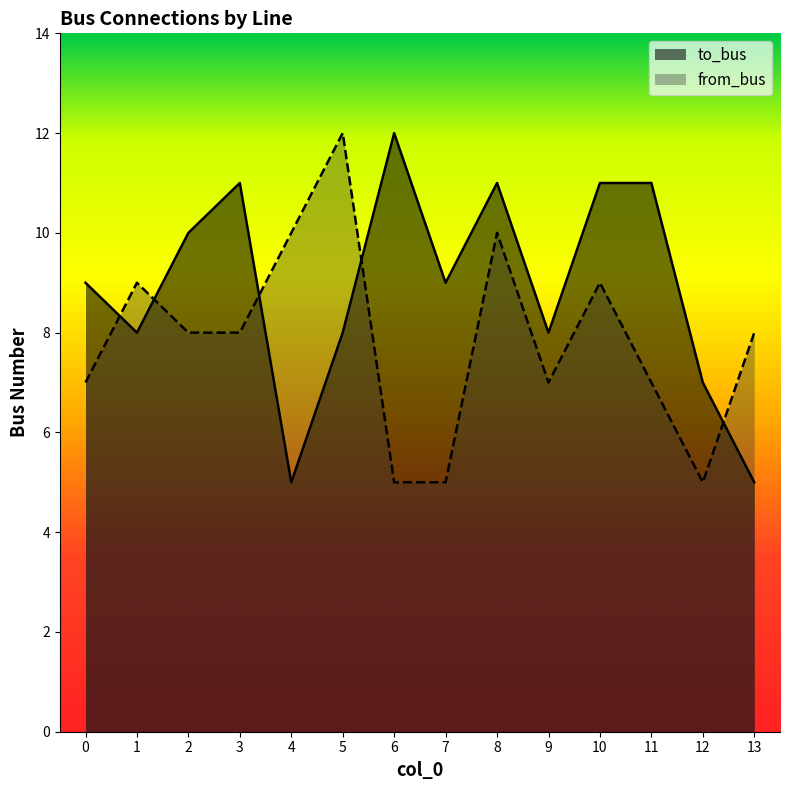

Between which two adjacent categories do from_bus and to_bus first intersect?

0 and 1